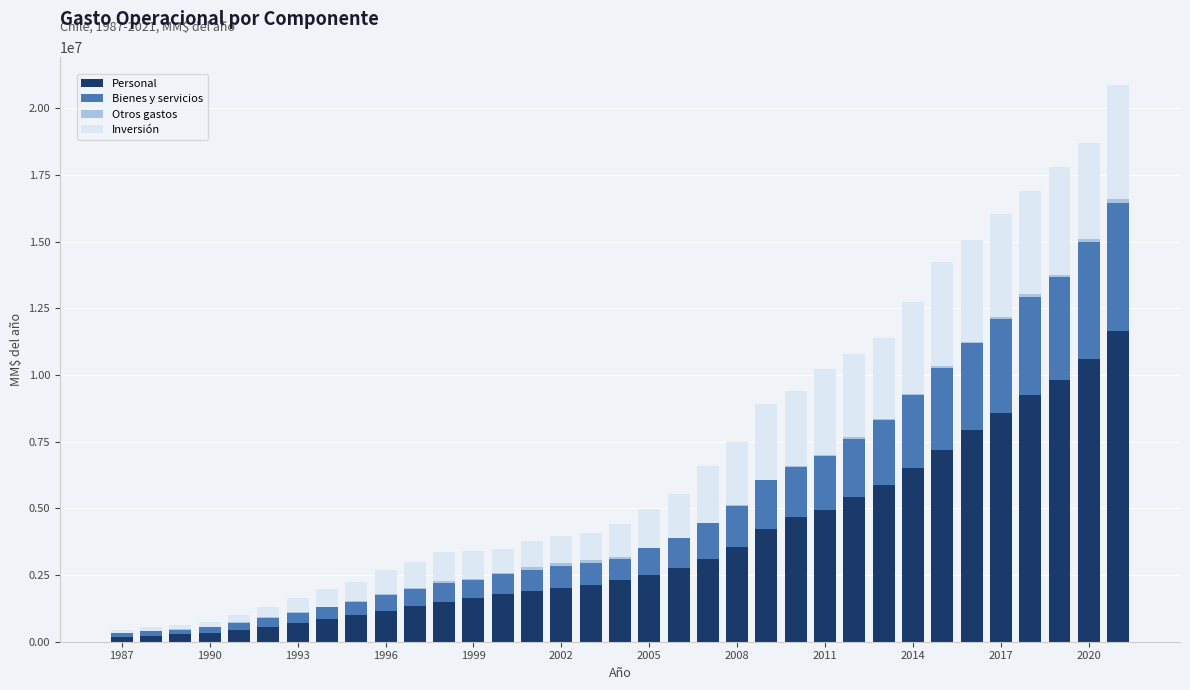

What is the maximum value for Personal?

11659532